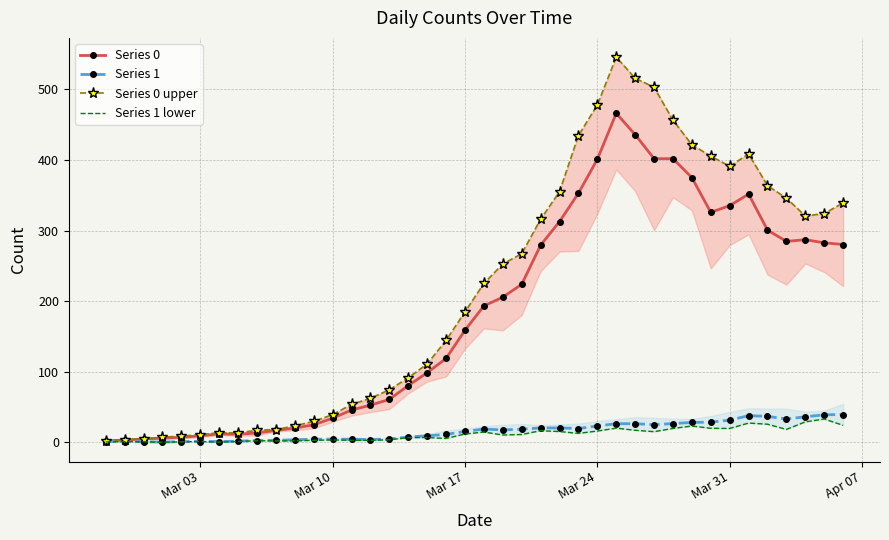

What is the maximum value for Series 0?

466.0